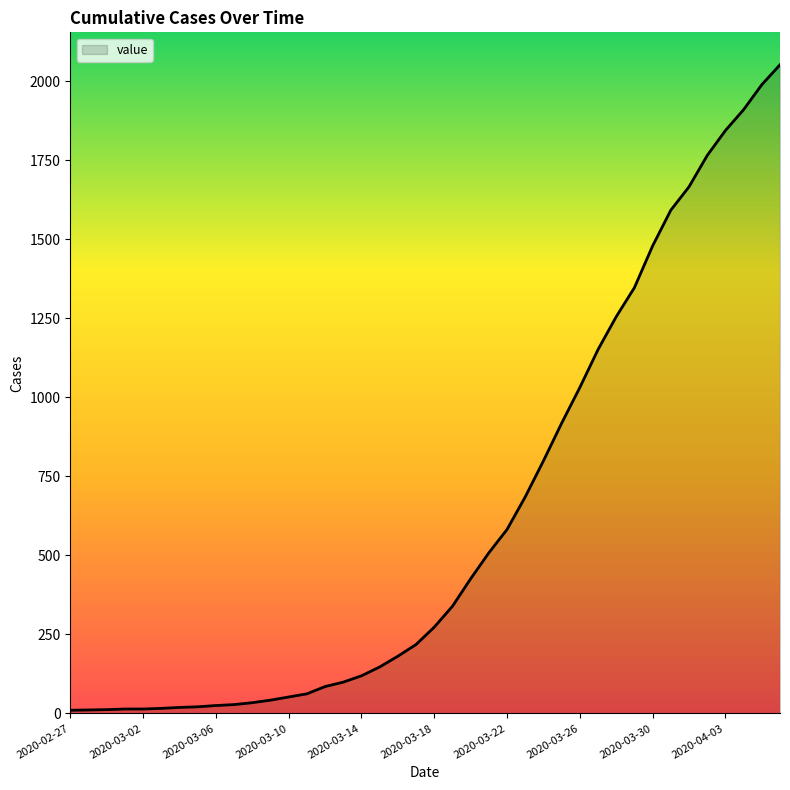

How many series are shown in this chart?

1